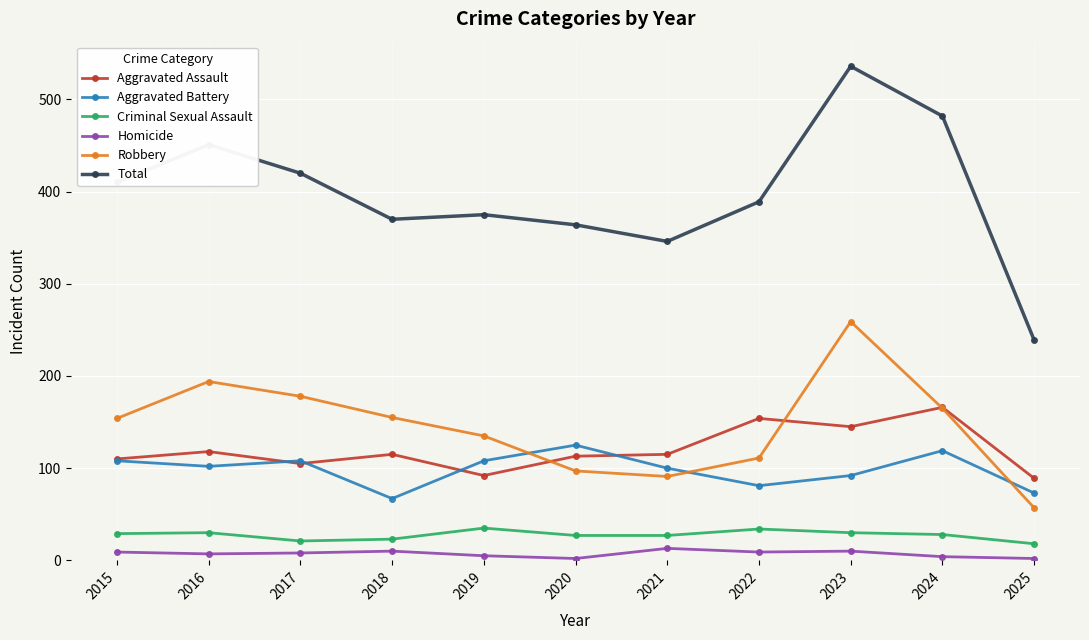

At which category does Robbery reach its first local peak?

2016